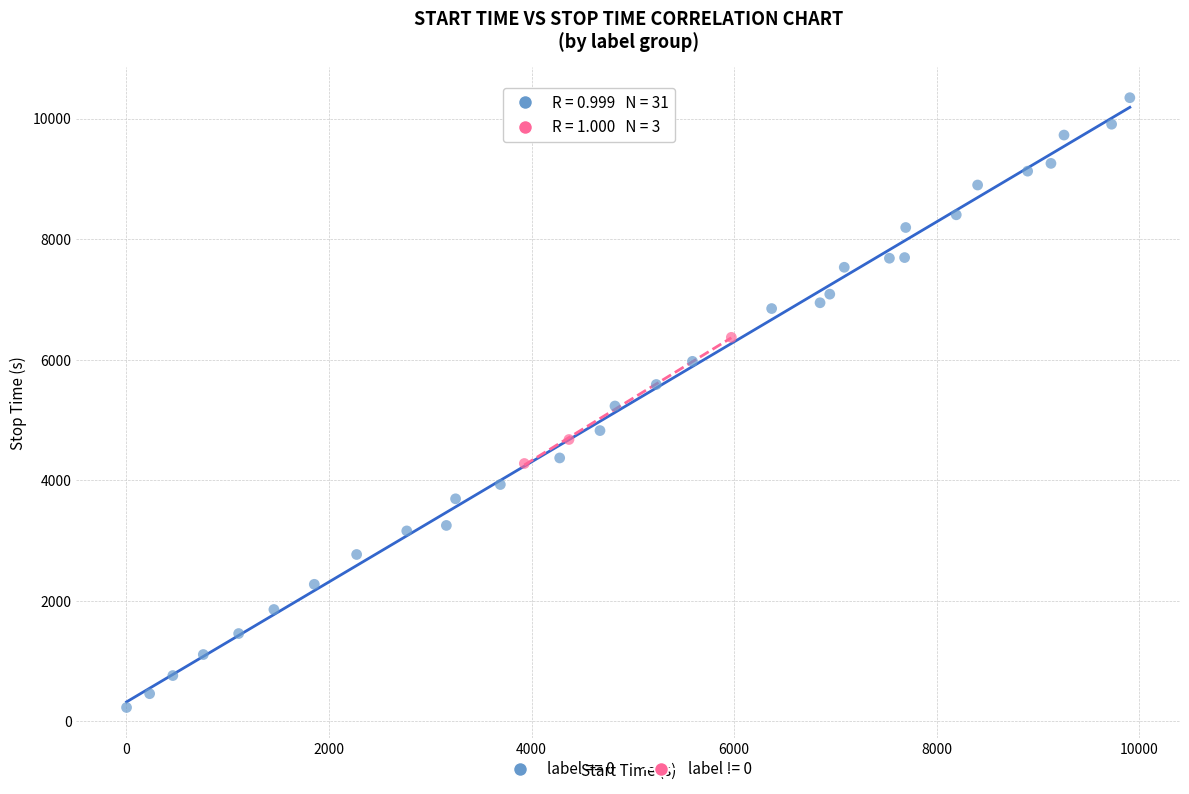

Which series reaches the minimum Y coordinate?

label == 0